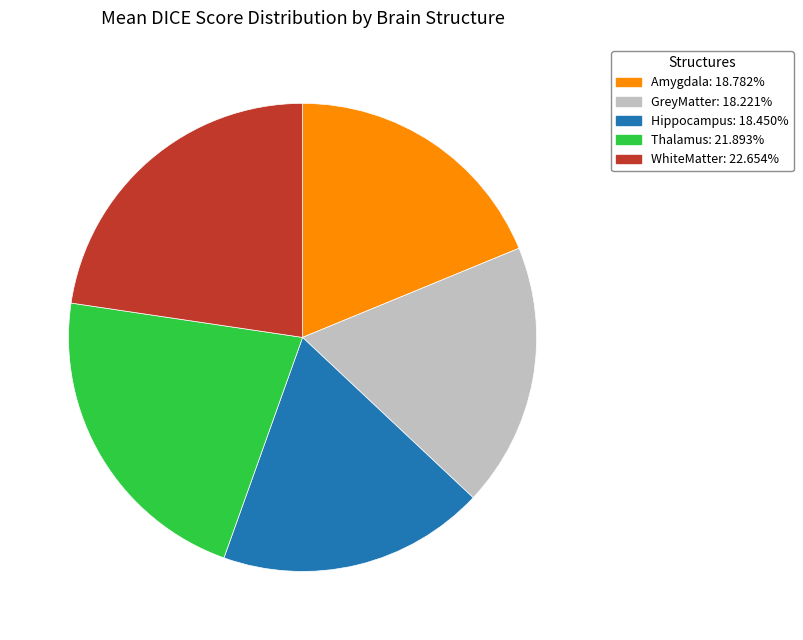

Is the sum of GreyMatter: 18.221% and WhiteMatter: 22.654% greater than half?

No